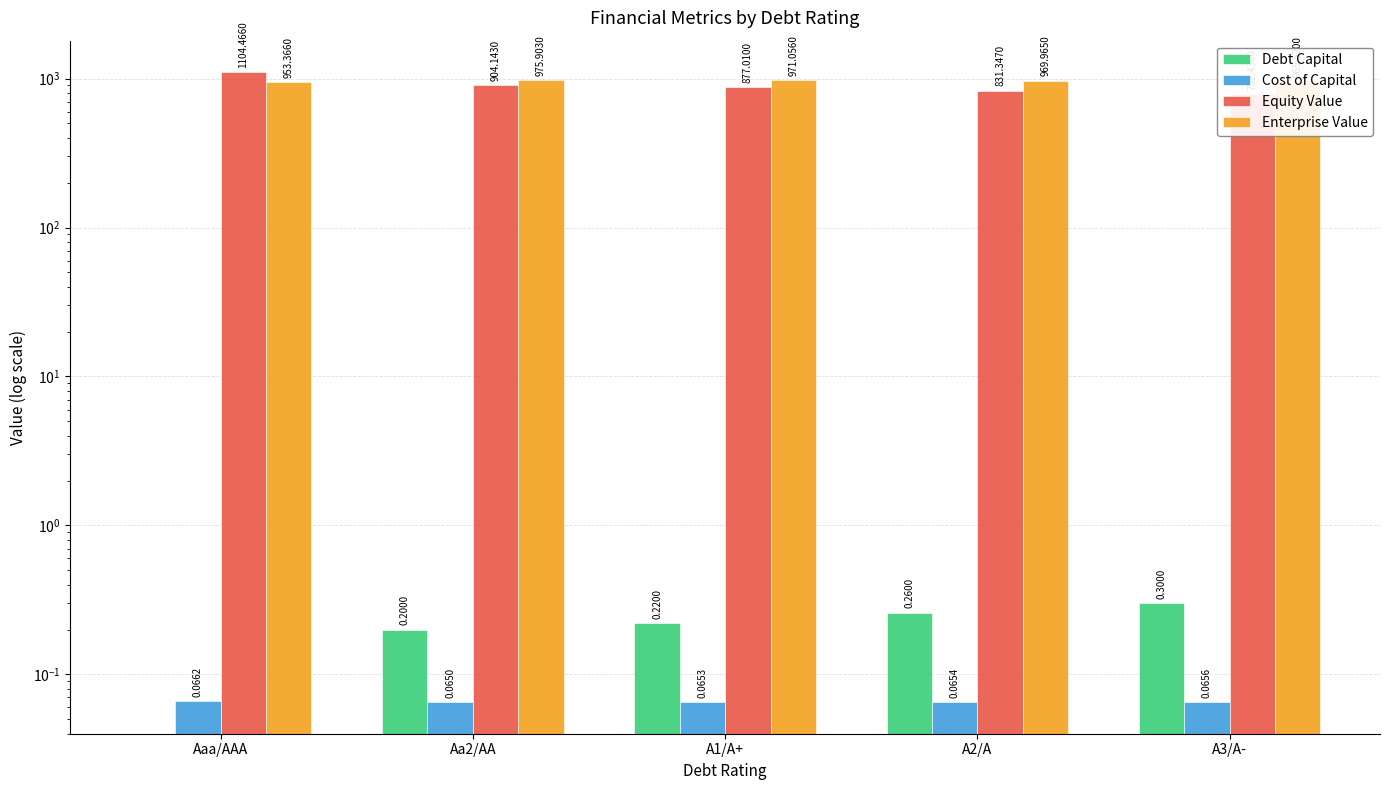

What is the approximate value of Enterprise Value at A3/A-?

965.6